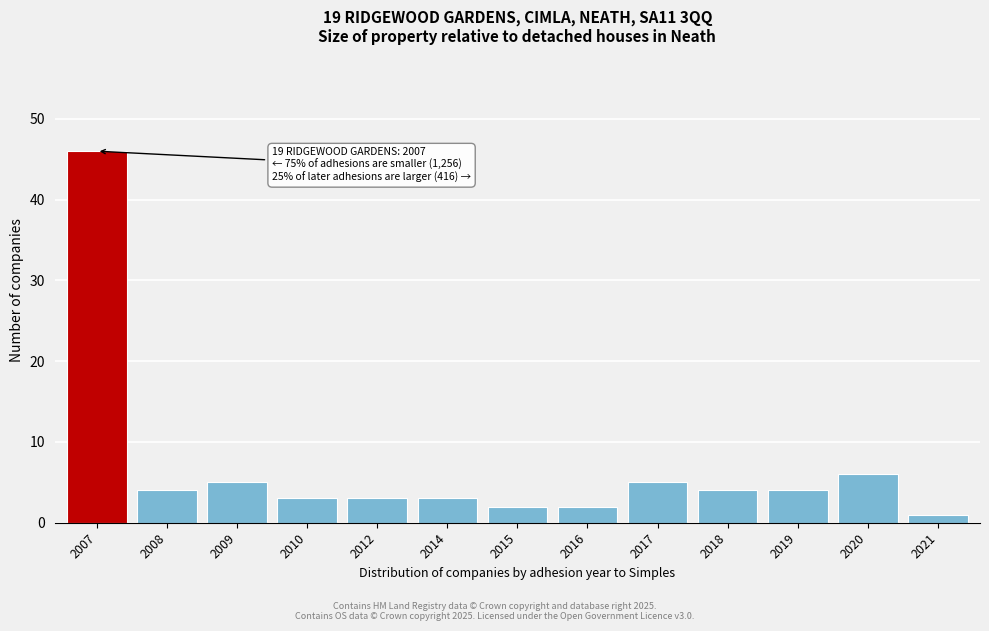

Reading left to right, list all the values displayed in this chart.

2007=46	2008=4	2009=5	2010=3	2012=3	2014=3	2015=2	2016=2	2017=5	2018=4	2019=4	2020=6	2021=1